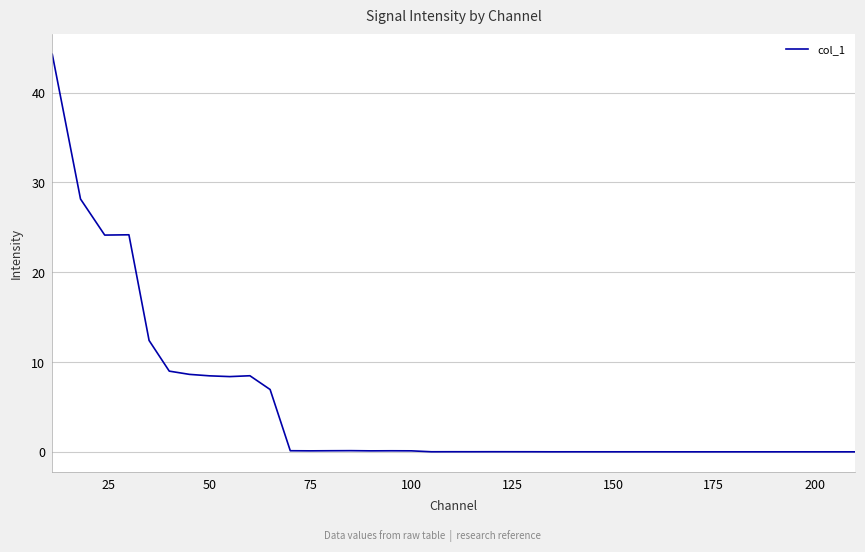

What is the difference between the maximum and minimum values?

44.3